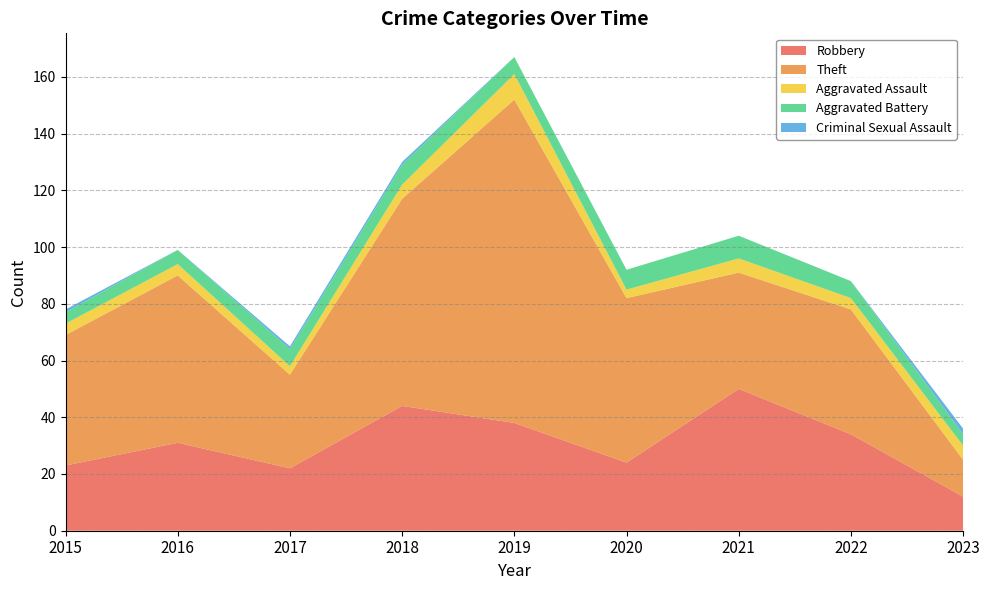

Reading left to right, list all the values displayed in this chart.

Robbery: 2015=23	2016=31	2017=22	2018=44	2019=38	2020=24	2021=50	2022=34	2023=12
Theft: 2015=46	2016=59	2017=33	2018=73	2019=114	2020=58	2021=41	2022=44	2023=13
Aggravated Assault: 2015=4	2016=4	2017=3	2018=5	2019=9	2020=3	2021=5	2022=4	2023=5
Aggravated Battery: 2015=4	2016=5	2017=6	2018=7	2019=6	2020=7	2021=8	2022=6	2023=4
Criminal Sexual Assault: 2015=1	2016=0	2017=1	2018=1	2019=0	2020=0	2021=0	2022=0	2023=2